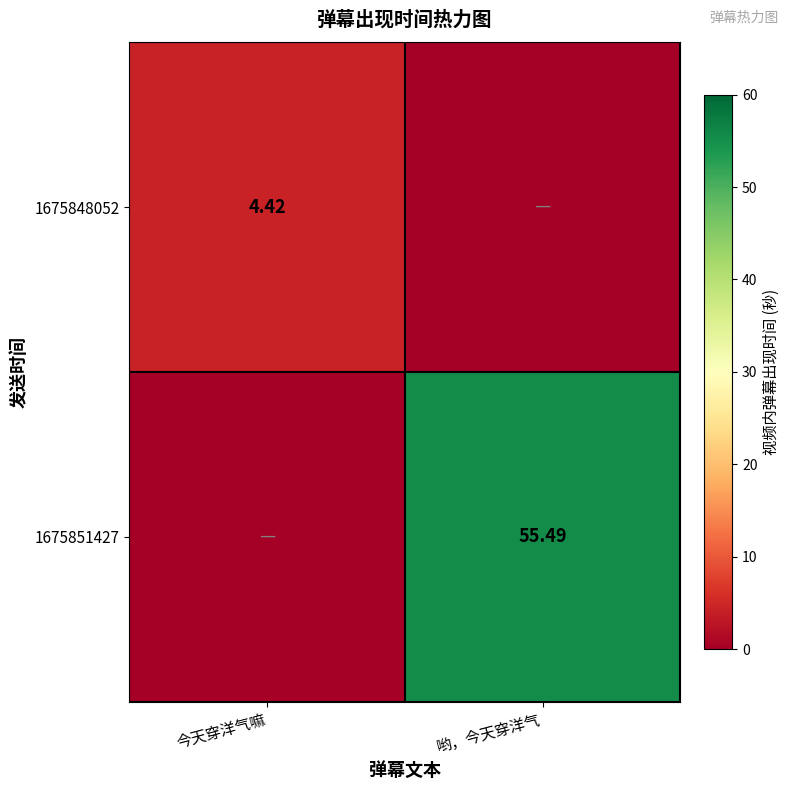

Which series has the largest range (max minus min)?

1675851427